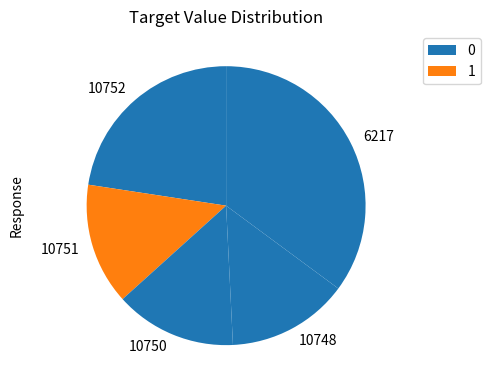

Which slice is the largest?

6217